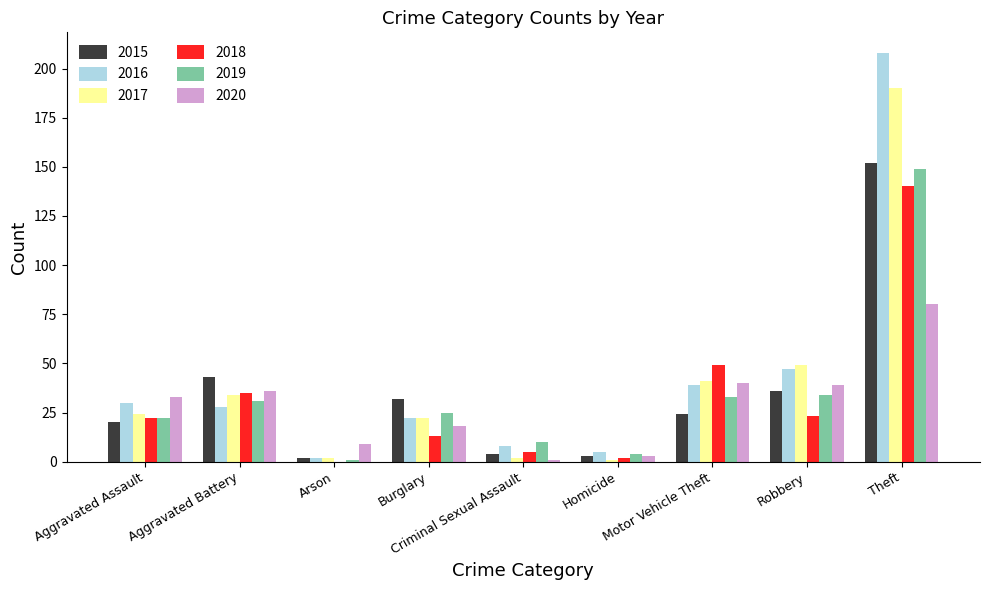

Are the bars grouped side by side (vs. stacked)?

Yes